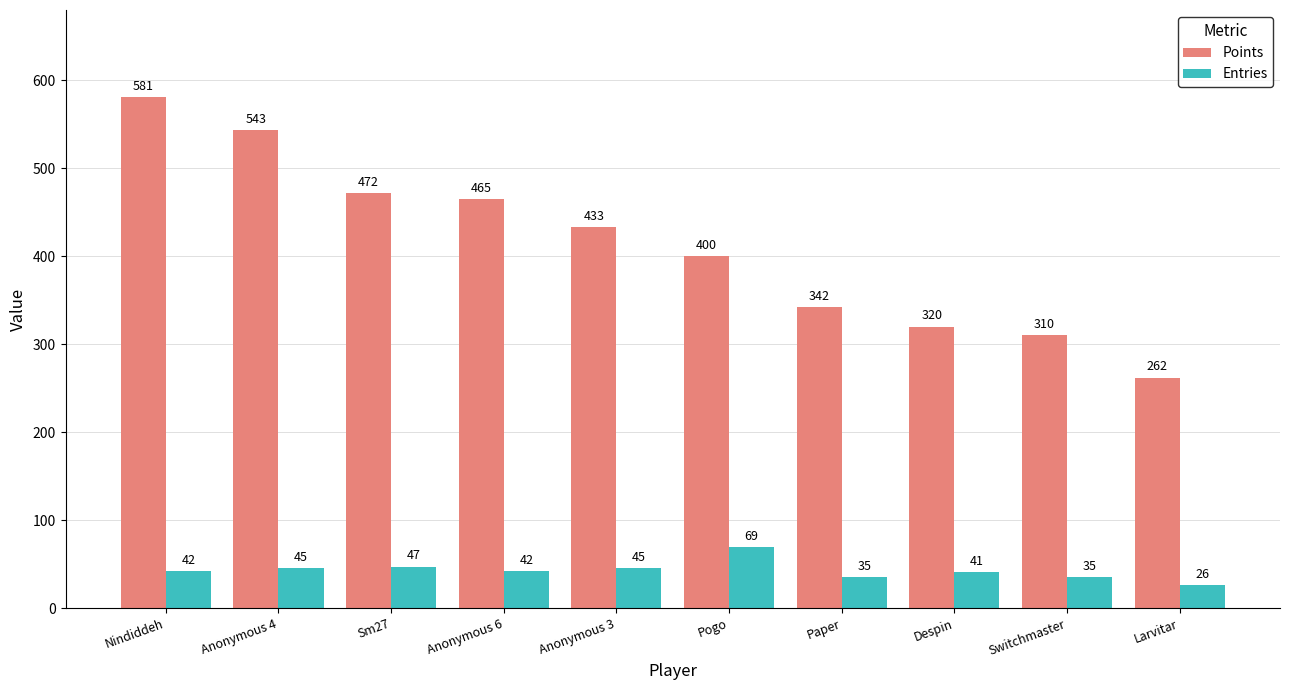

What is the label of the 10th bar from the left?

Larvitar